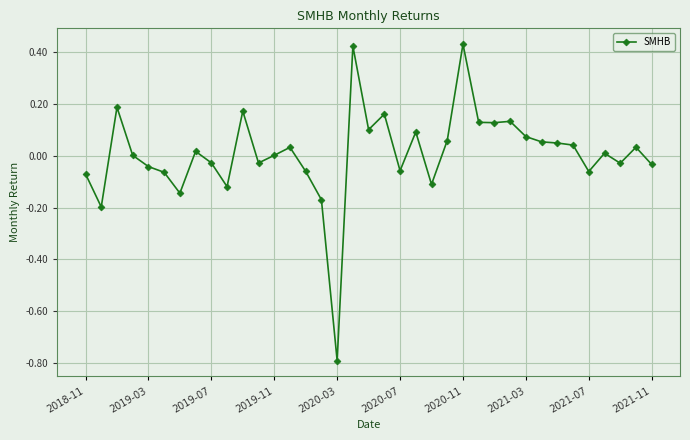

What is the sum of all values?

0.3